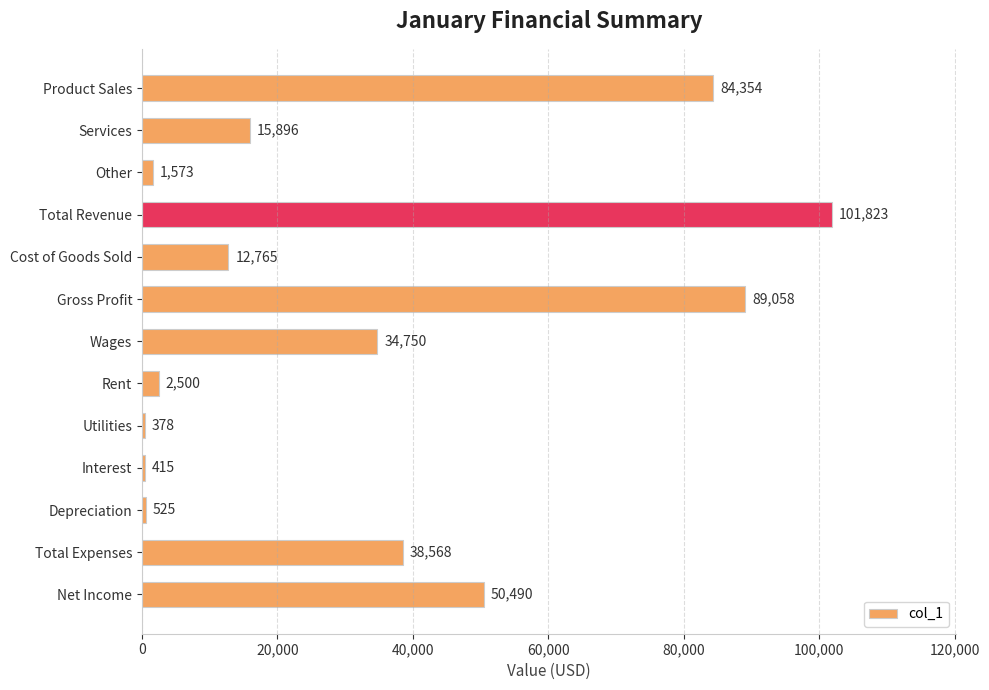

What is the difference between the maximum and minimum values?

101445